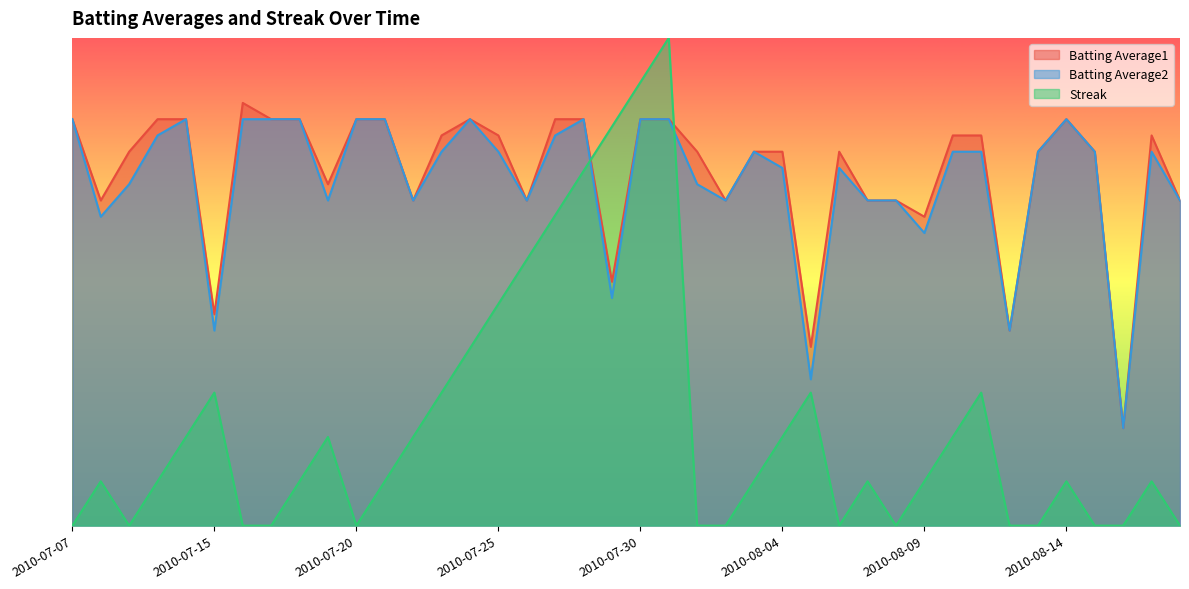

Where is Streak nearest to the value 0?

2010-07-07